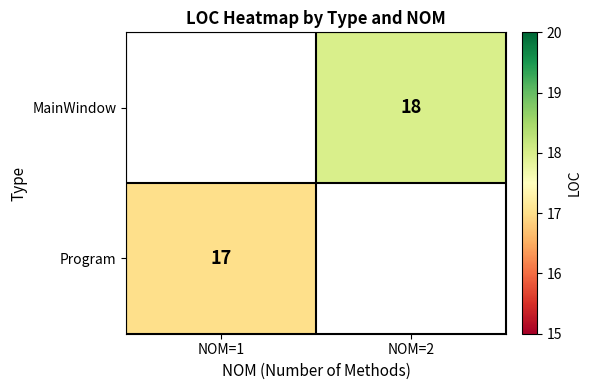

The value of MainWindow at NOM=2 is 8. True or false?

False